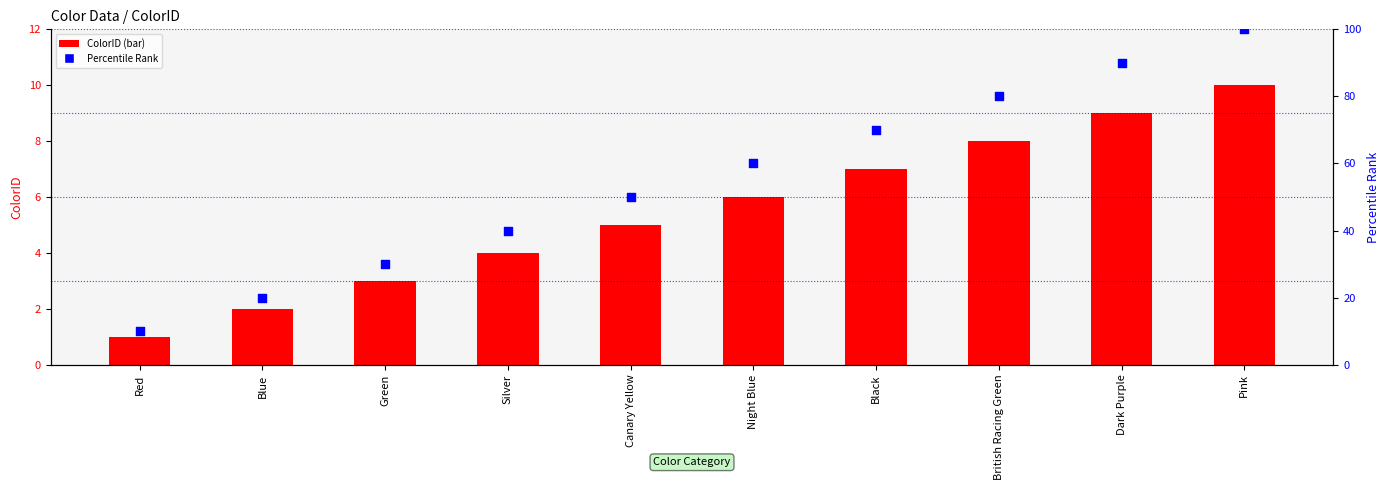

Which series reaches the minimum Y coordinate?

ColorID